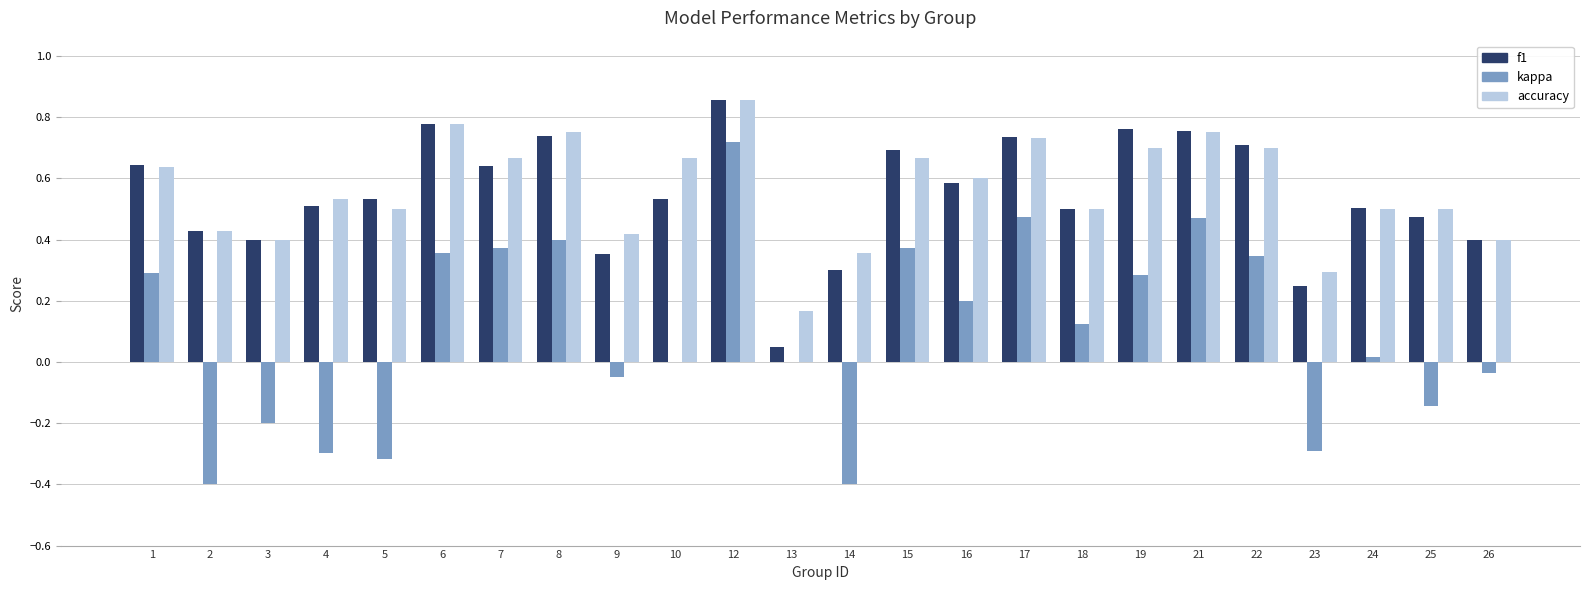

The f1 series shows 1.1 at 22. True or false?

False